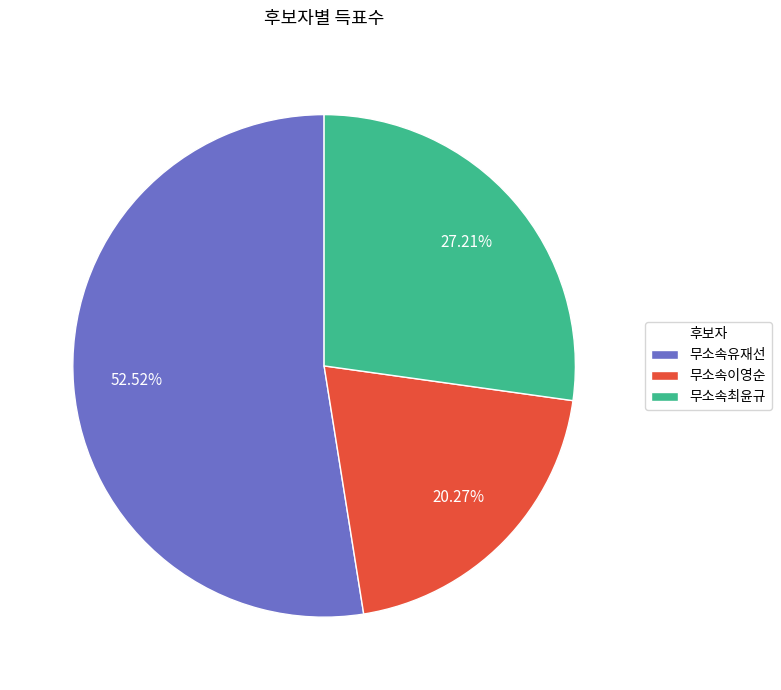

What is the largest slice in the pie chart?

무소속유재선